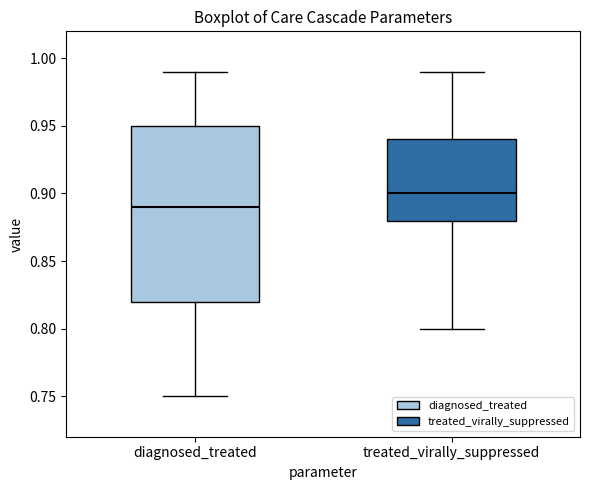

Which box has the highest median line?

treated_virally_suppressed